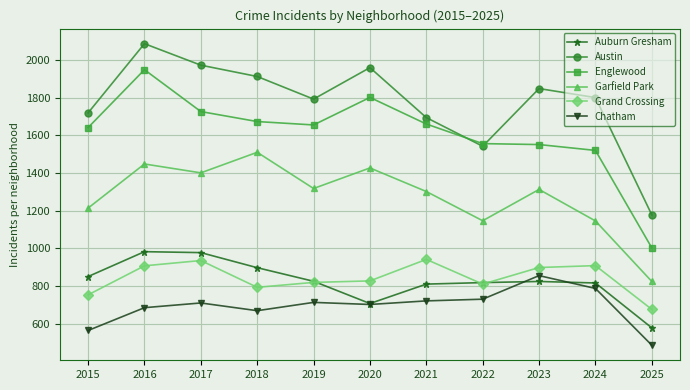

Which series has the largest total across all categories?

Austin